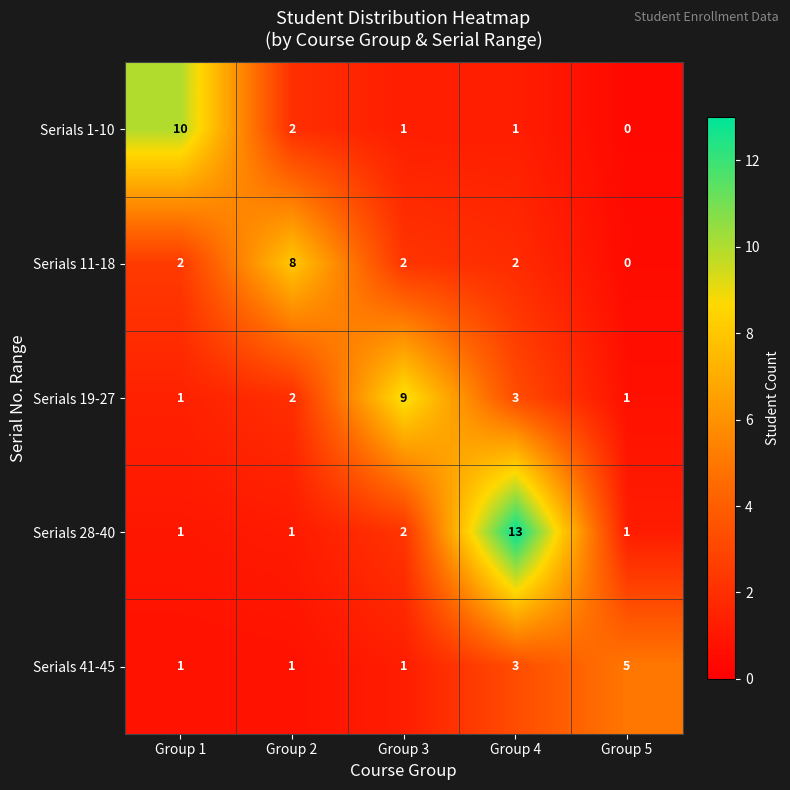

At which category is the sum across all series the highest?

Group 4